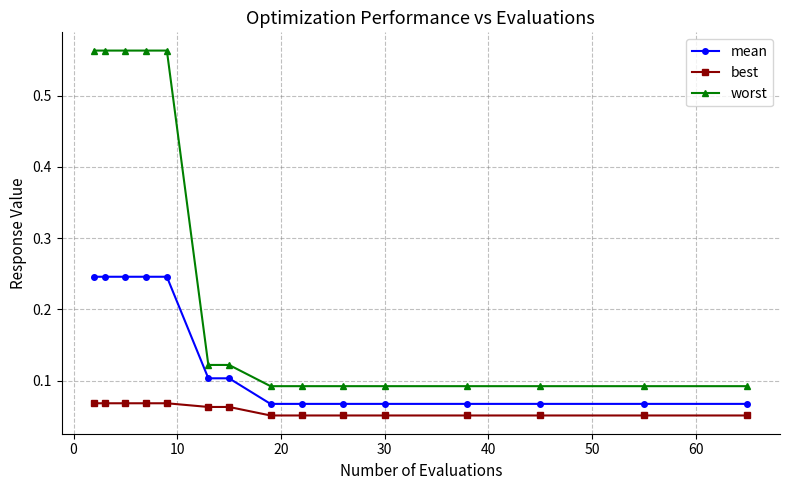

Which series has the widest spread of values?

worst